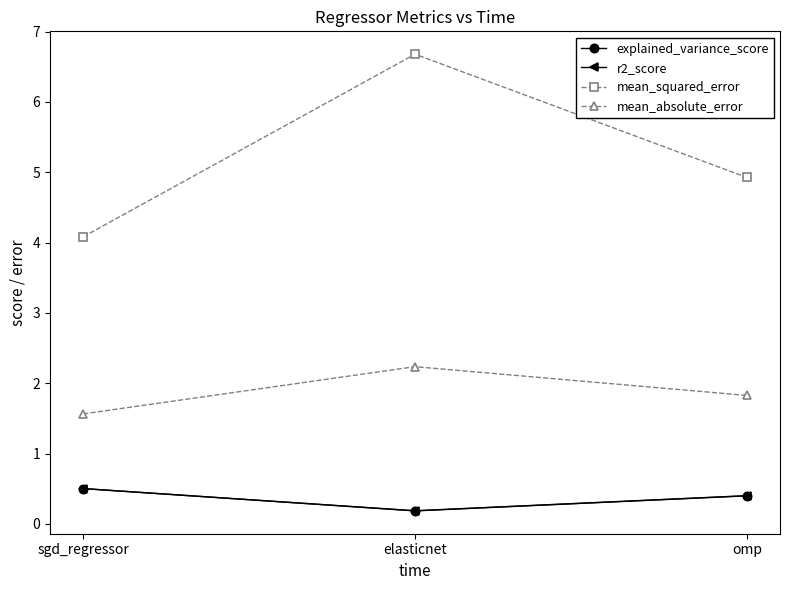

The value of mean_absolute_error at sgd_regressor is 2.2. True or false?

False